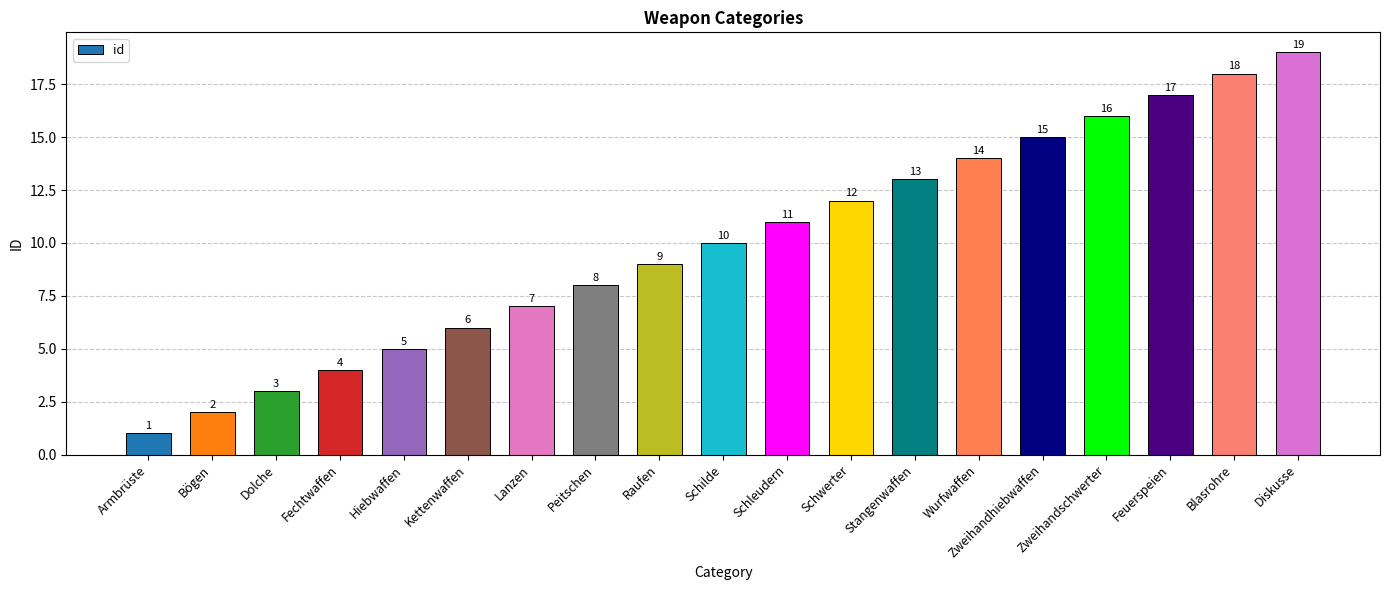

Approximately how many times larger is the value at Armbrüste compared to Schwerter?

0.1